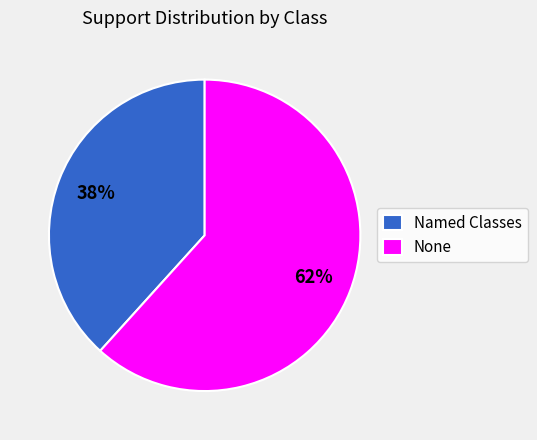

Rank the categories by value from lowest to highest.

Named Classes, None